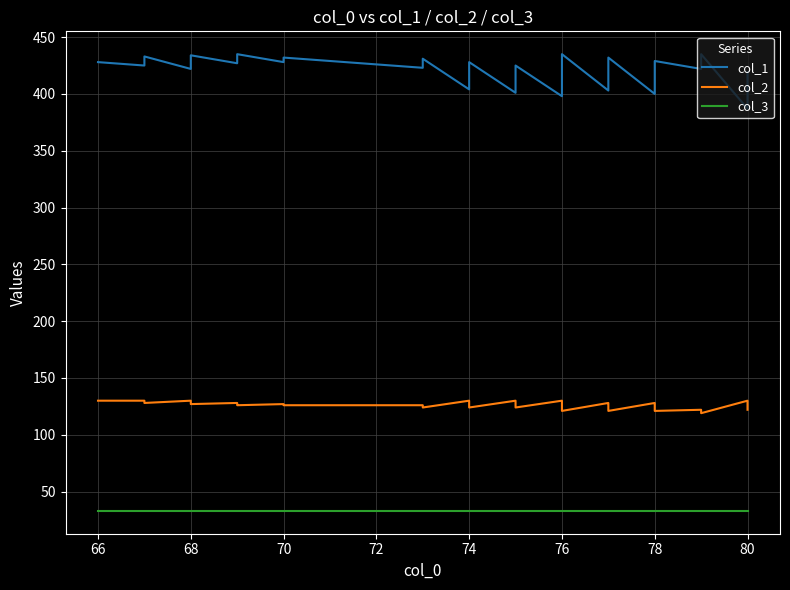

What are all the series names shown in the legend?

col_1, col_2, col_3